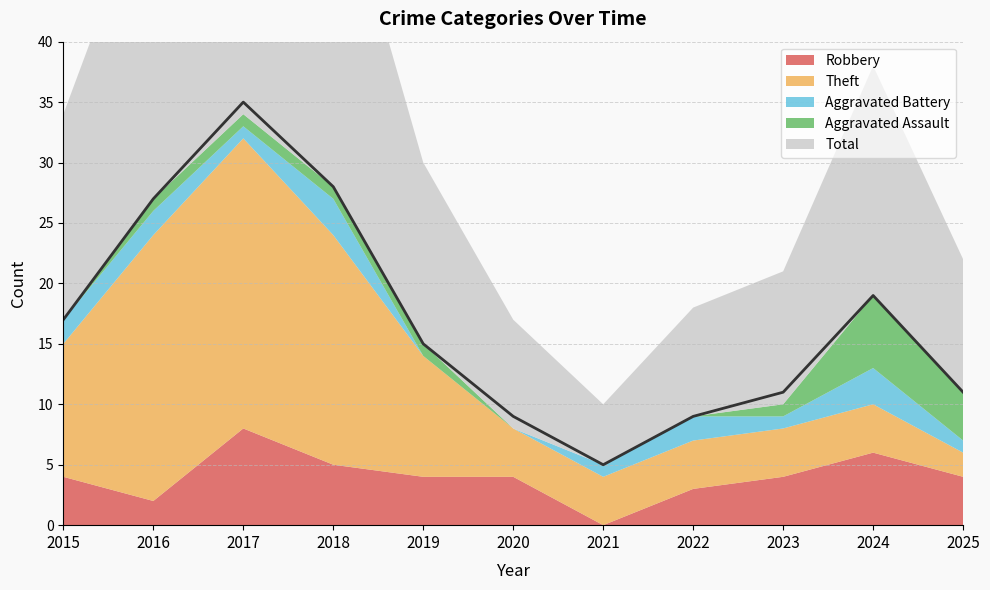

Between 2015 and 2020, which series saw the biggest shift?

Total